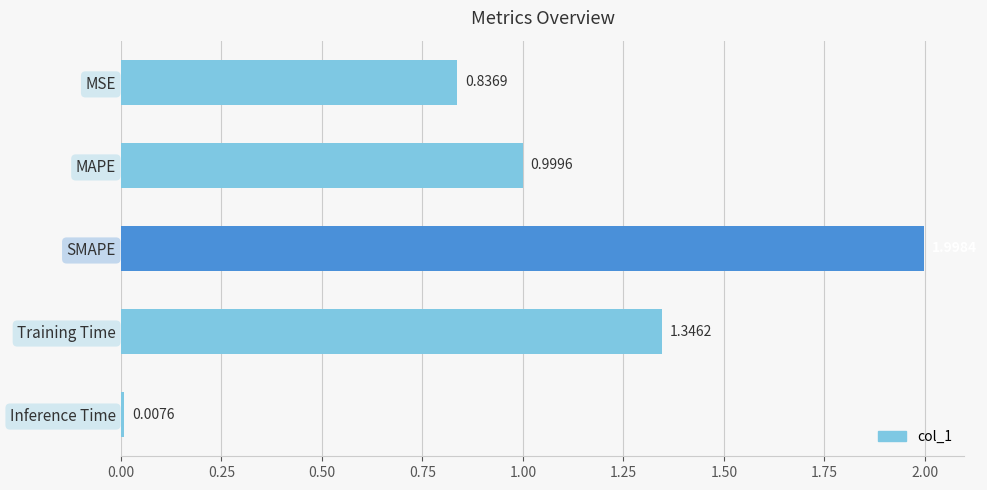

What is the greatest value displayed?

2.0